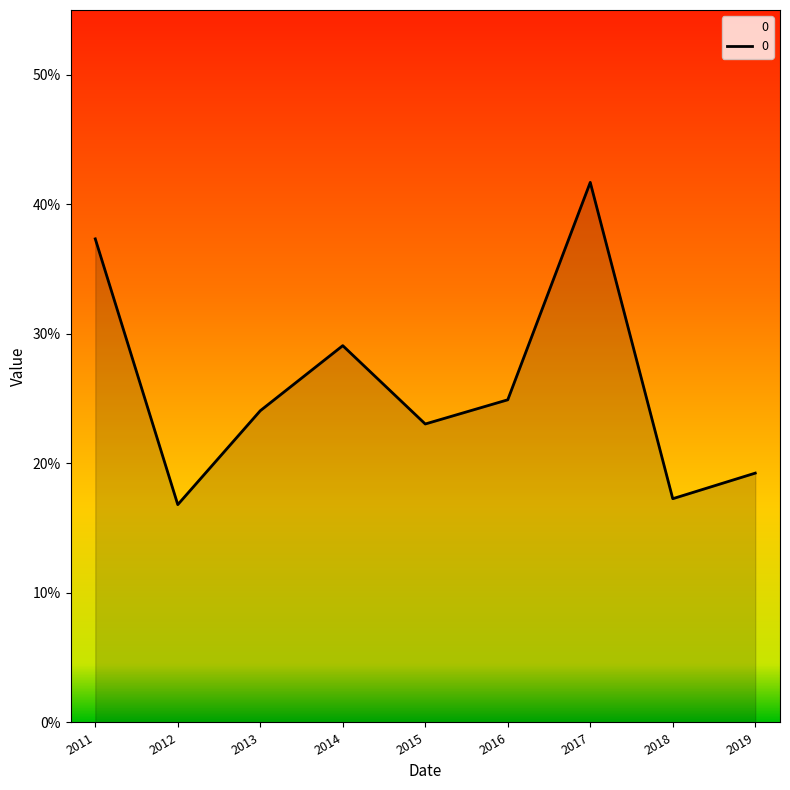

What is the value of the 8th point from the left?

0.2